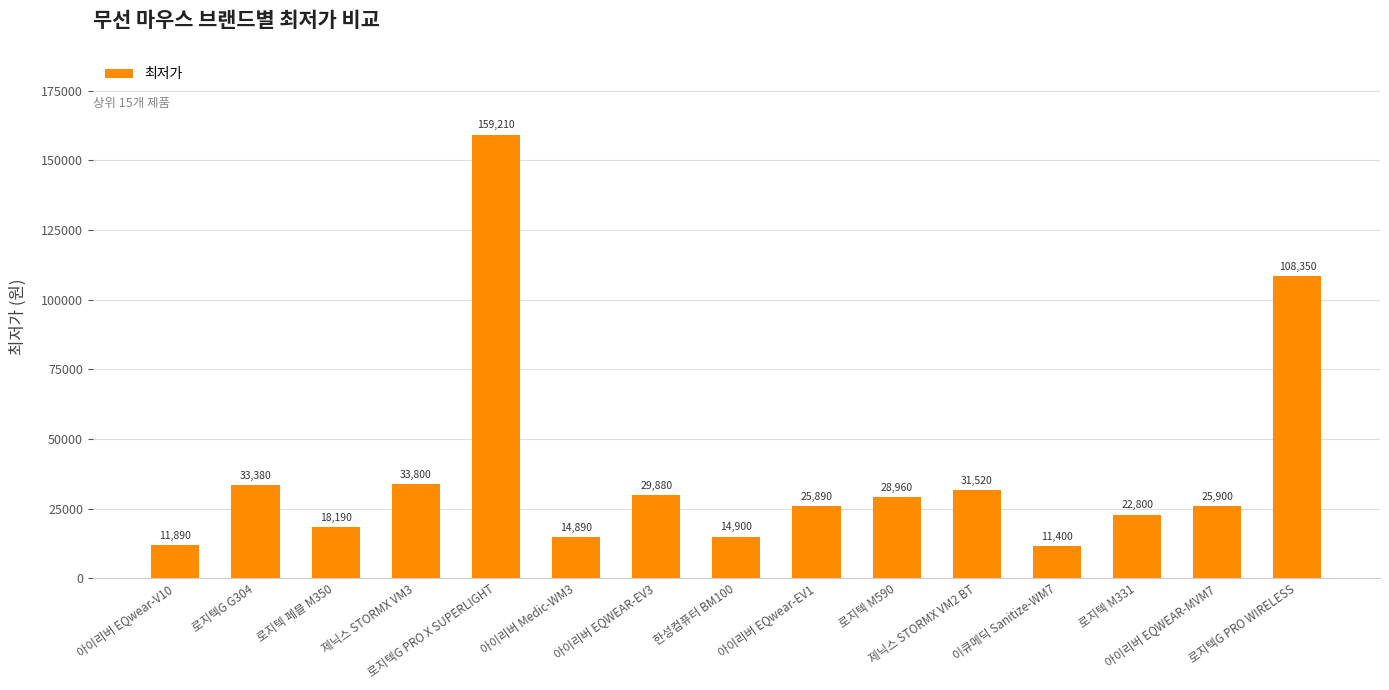

Is it true that the value at 로지텍 페블 M350 is 18190?

True